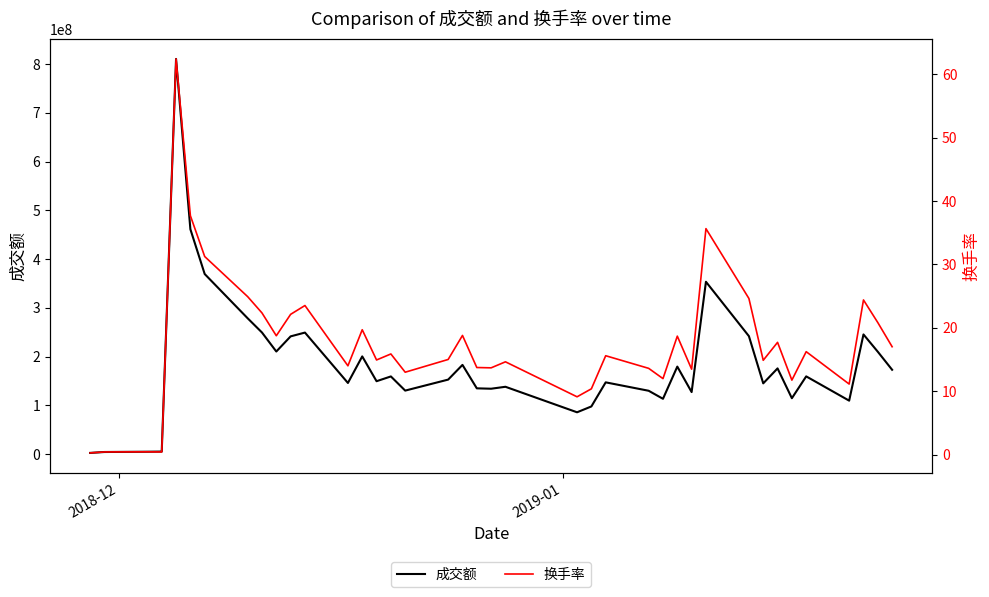

In 成交额, how many points are higher than both neighbors (excluding endpoints)?

12